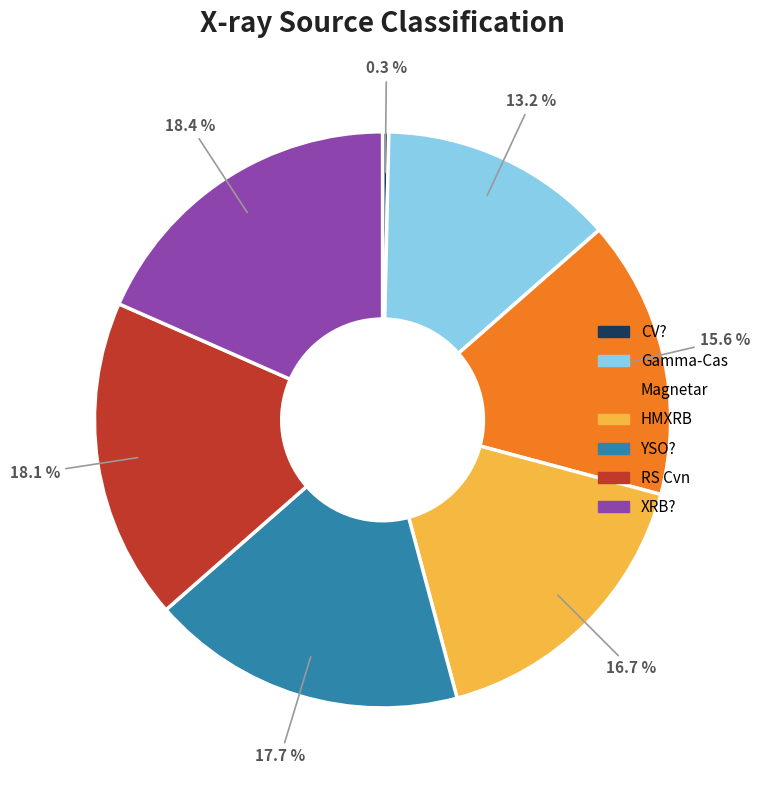

What percentage is the Gamma-Cas slice, to the nearest percent?

13%